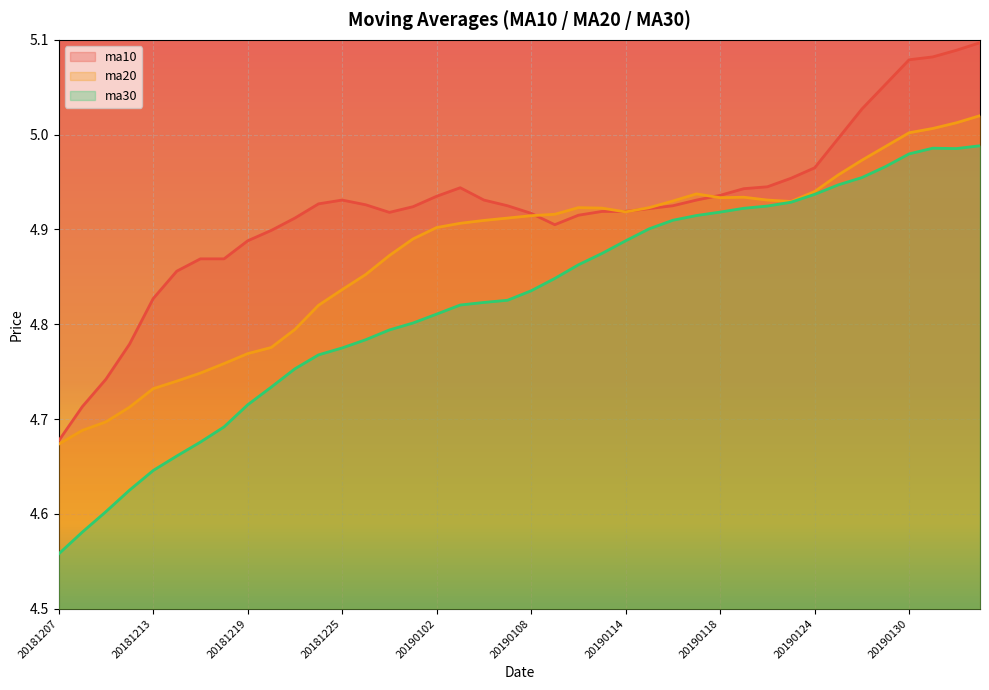

What is the smallest value displayed?

4.6